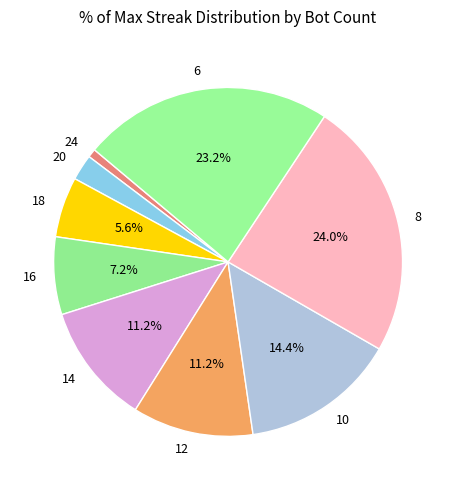

Is 20 the majority of the pie?

No